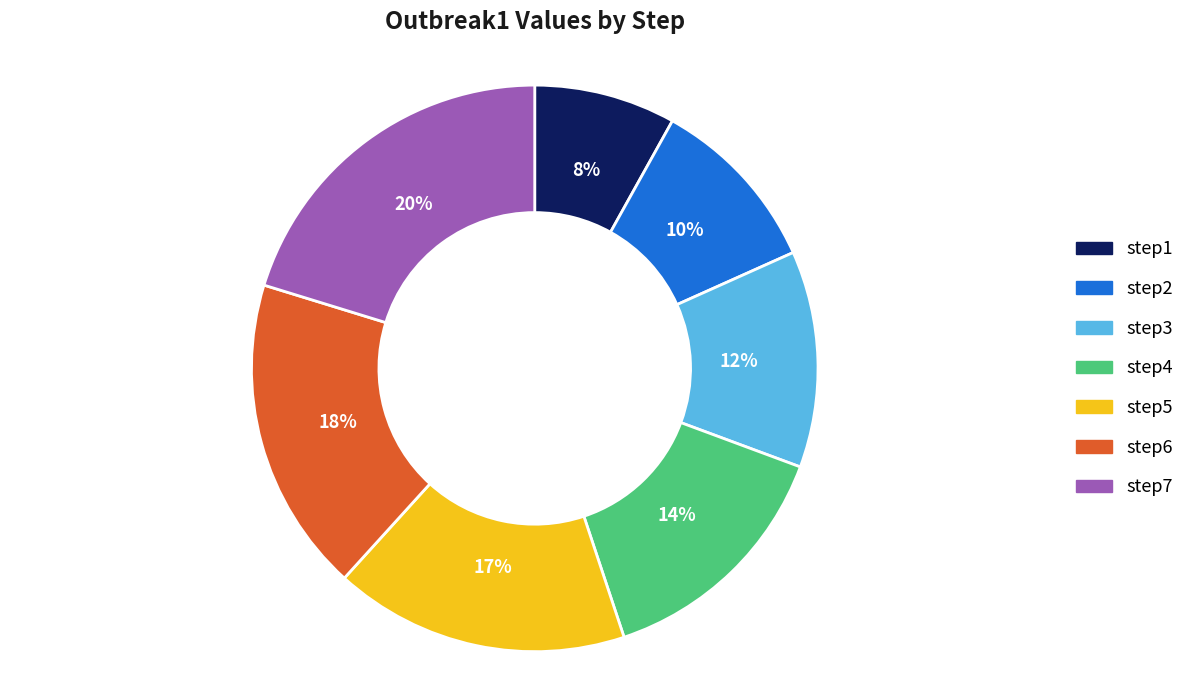

To the nearest percent, what is the combined percentage of step6 and step7?

38%